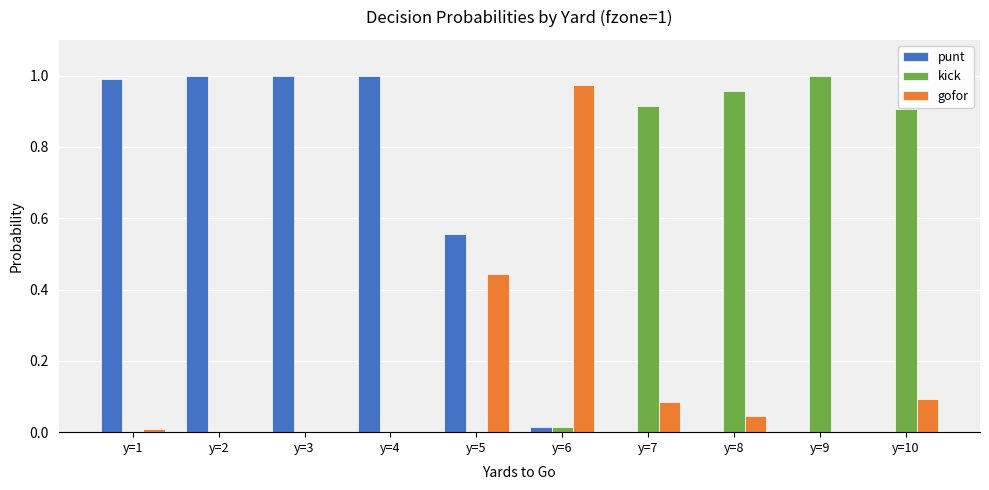

Which series has the largest total across all categories?

punt